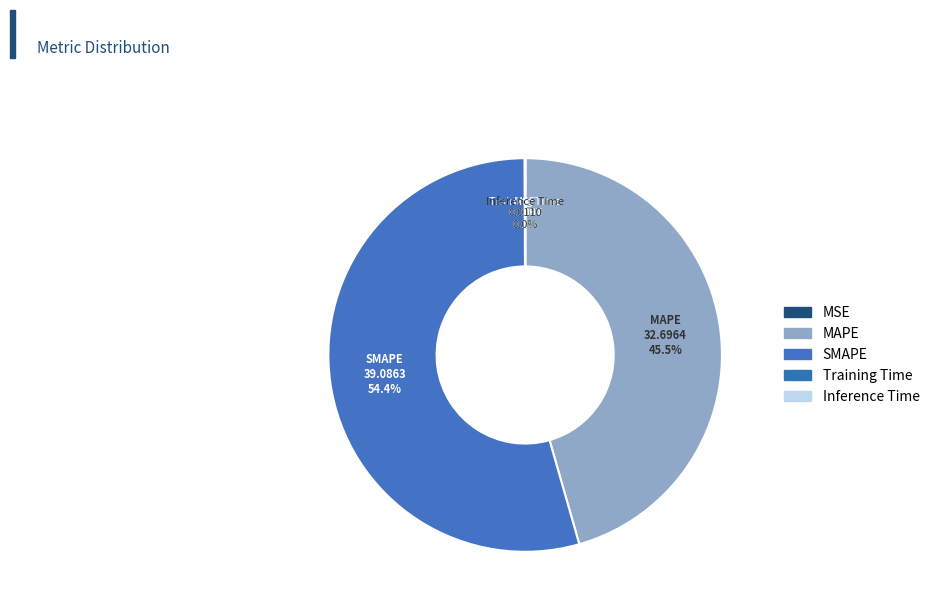

What is the total percentage of Inference Time and MAPE?

45.5%